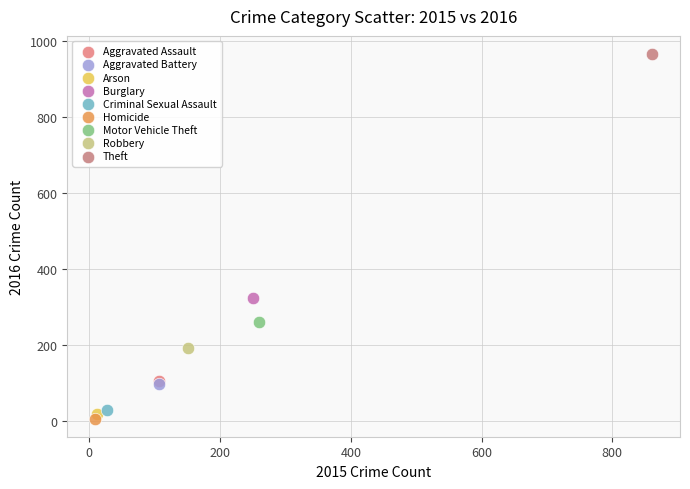

Which series reaches the maximum Y coordinate?

Theft